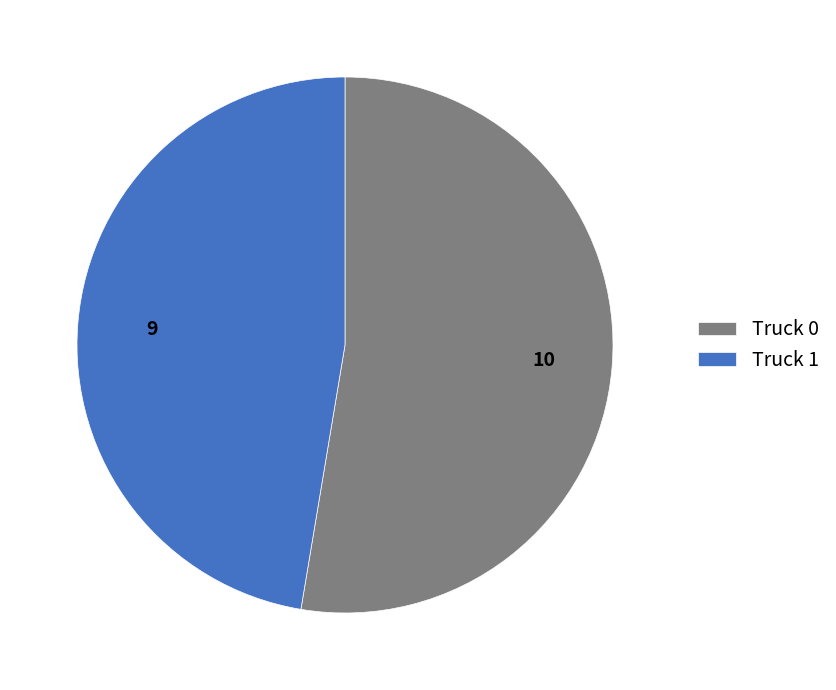

Count the number of slices in the pie.

2